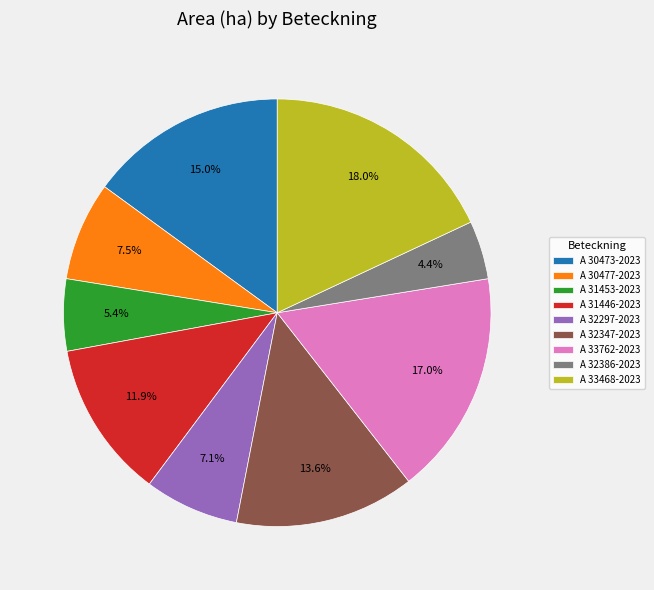

Count the number of slices in the pie.

9